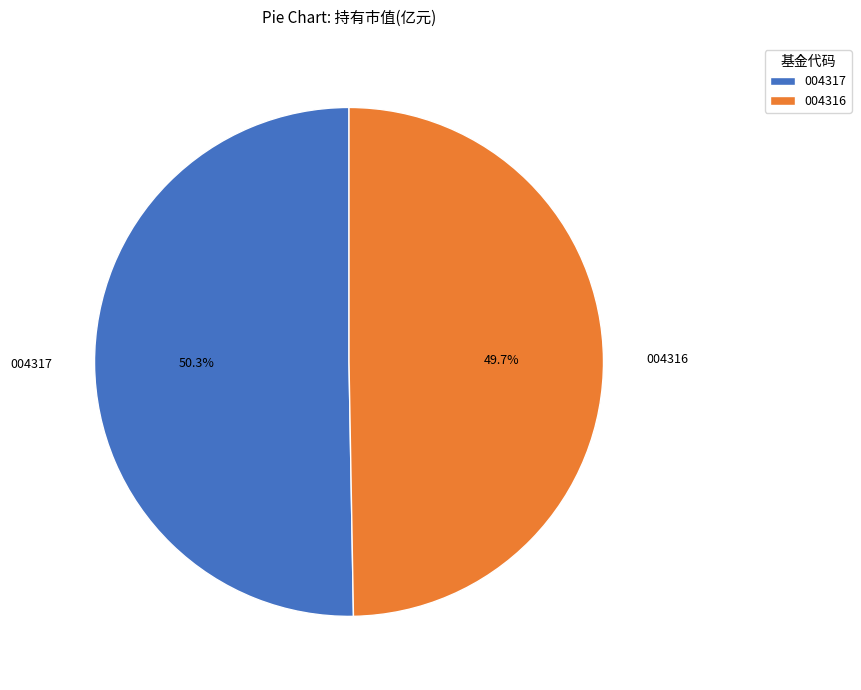

To the nearest percent, what is the difference between the largest and smallest slice percentages?

1%